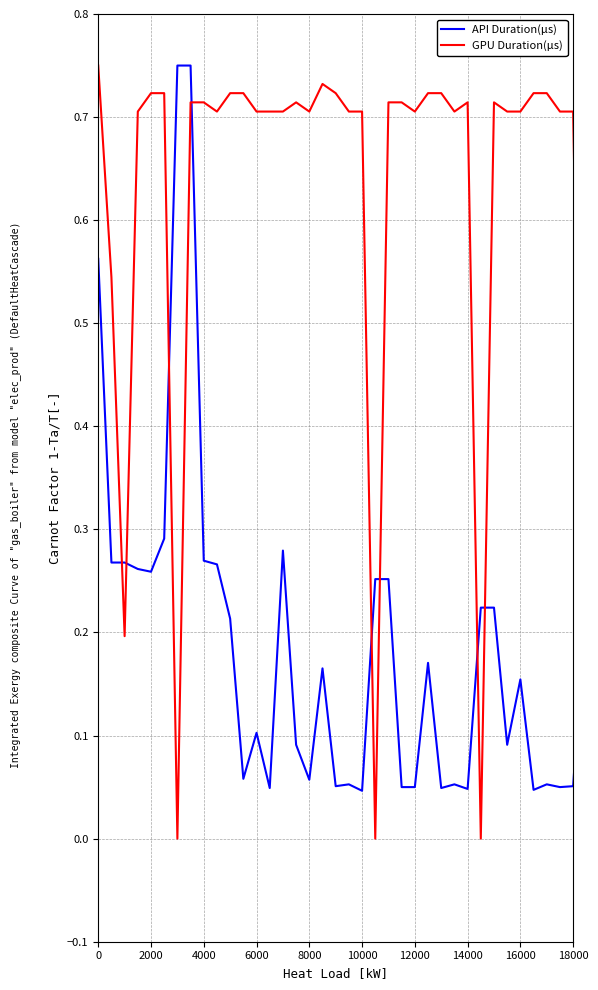

Rank the series by their average value, from lowest to highest.

API Duration(μs), GPU Duration(μs)